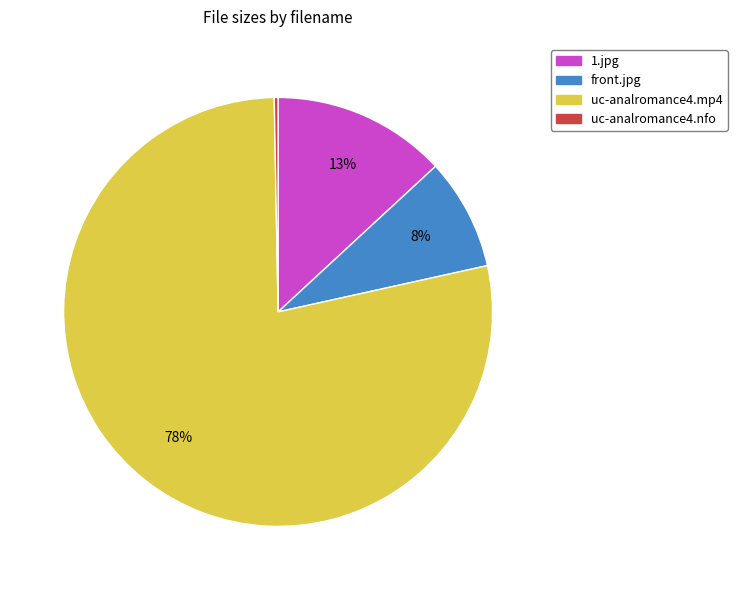

How many segments does this pie chart have?

4